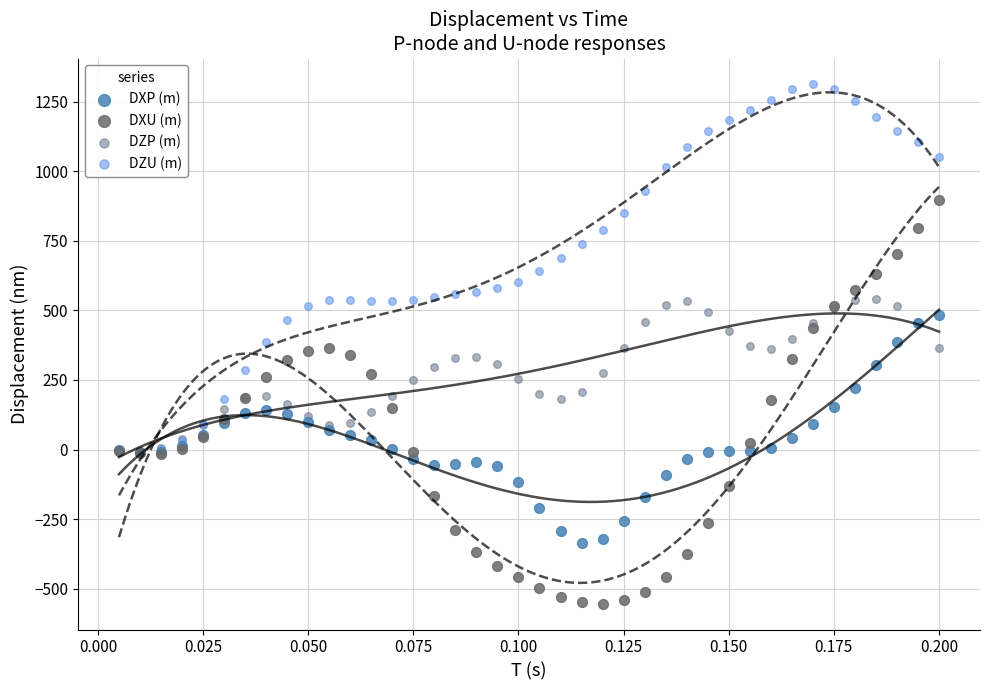

Which series has the largest Y range (max minus min)?

DXU (m)